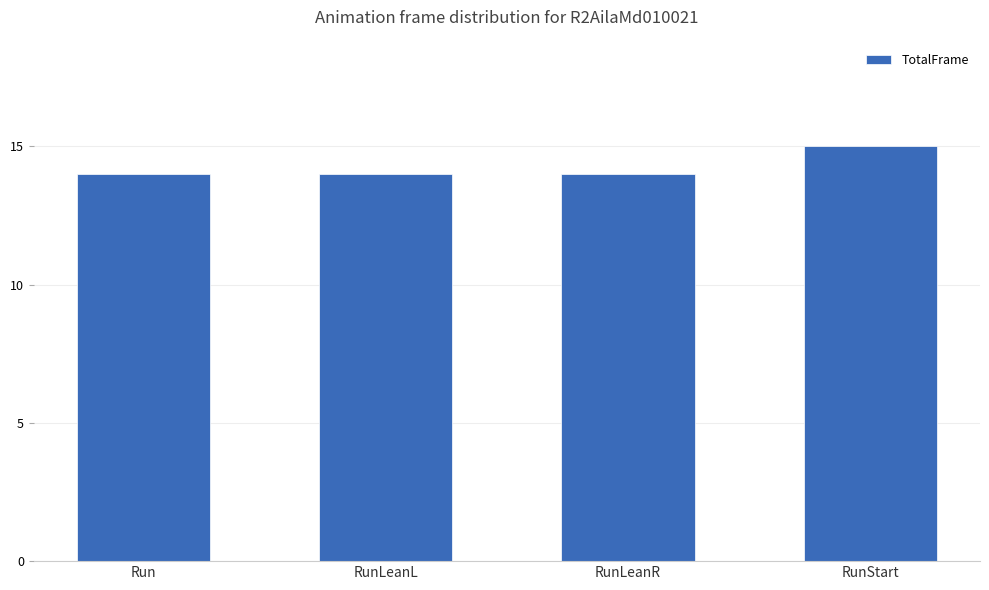

Does the chart contain stacked bars?

No